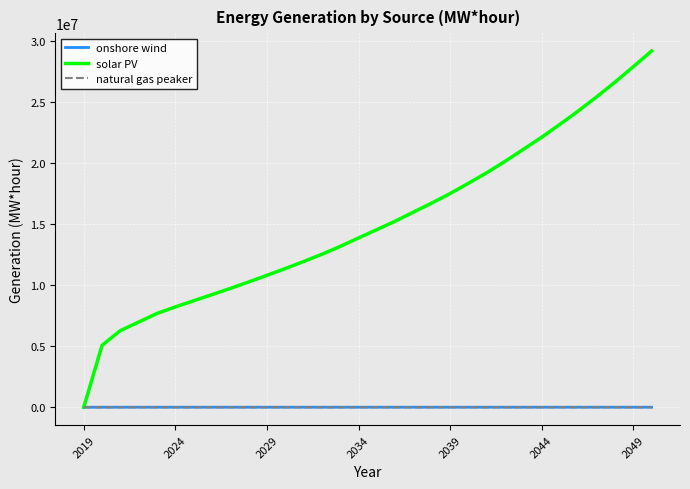

What is the maximum value shown in the chart?

29166770.8